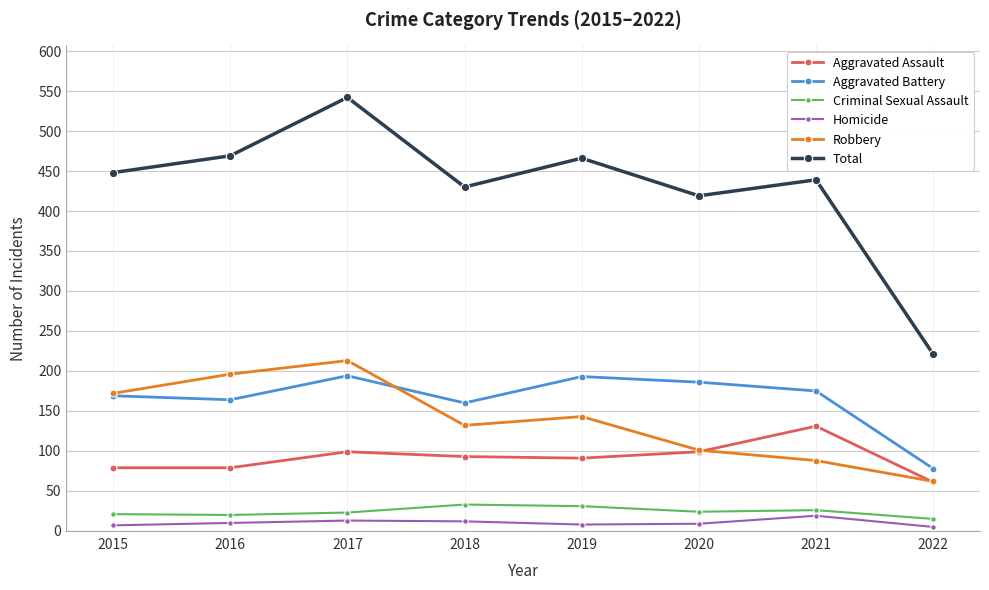

At which label is Total closest to 381?

2020